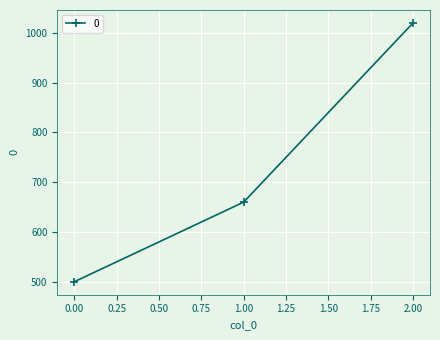

Does the chart display data point markers on the line(s)?

Yes